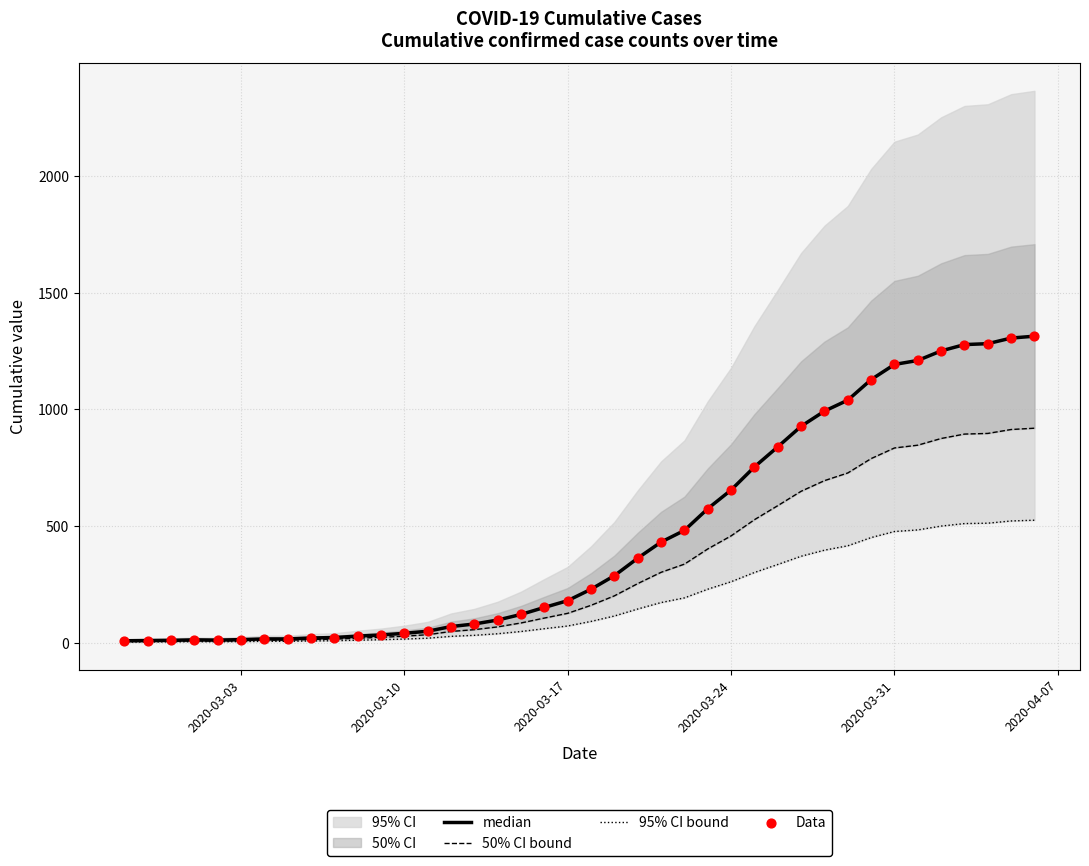

Which series contains the lowest Y value?

95% CI bound